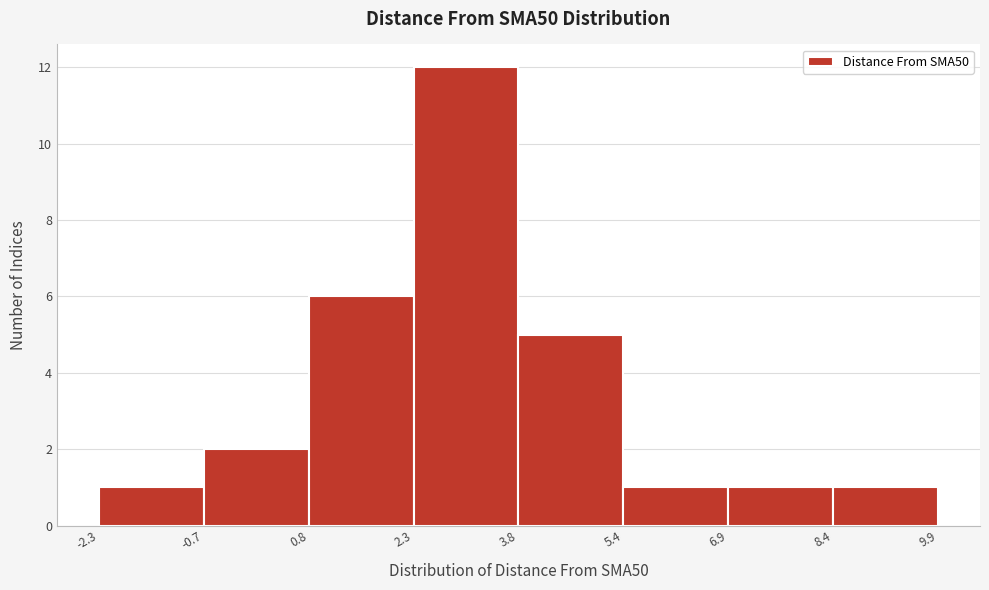

What is the height of the bar covering 8.4 to 9.9 on the x-axis? The values are not printed on the chart, so give them approximately, as read against the axis.

1